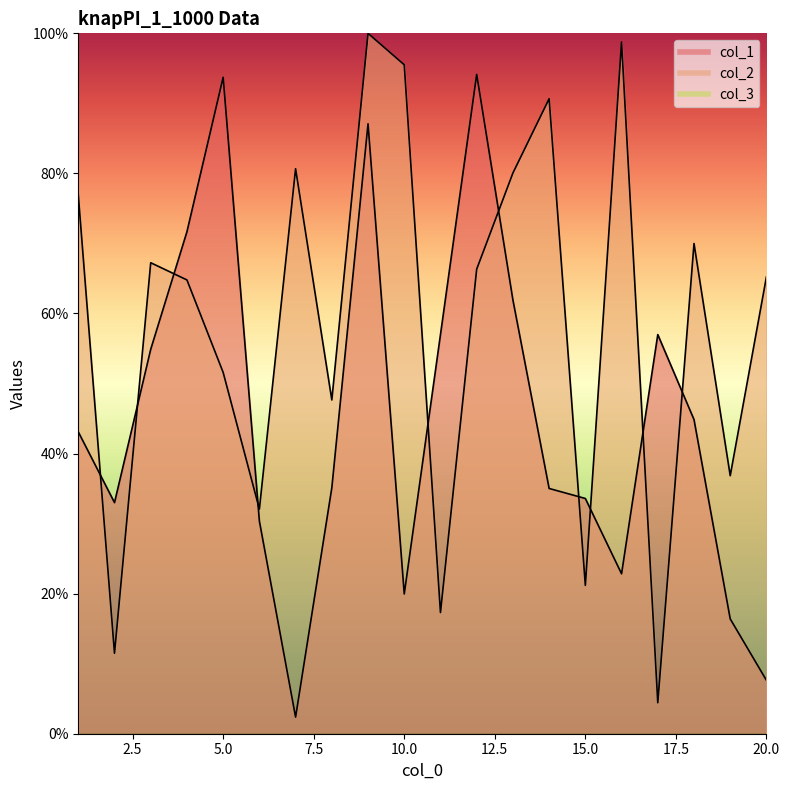

Reading right to left, what are all the values shown in this chart?

col_1: 20=0.1	19=0.2	18=0.4	17=0.6	16=0.2	15=0.3	14=0.4	13=0.6	12=0.9	11=0.6	10=0.2	9=0.9	8=0.4	7=0.0	6=0.3	5=0.9	4=0.7	3=0.5	2=0.3	1=0.4
col_2: 20=0.7	19=0.4	18=0.7	17=0.0	16=1.0	15=0.2	14=0.9	13=0.8	12=0.7	11=0.2	10=1.0	9=1.0	8=0.5	7=0.8	6=0.3	5=0.5	4=0.6	3=0.7	2=0.1	1=0.8